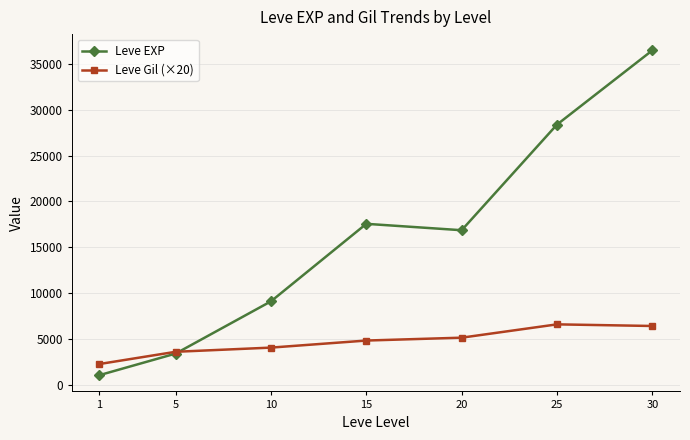

The value of Leve EXP at 15 is 17563.3. True or false?

True